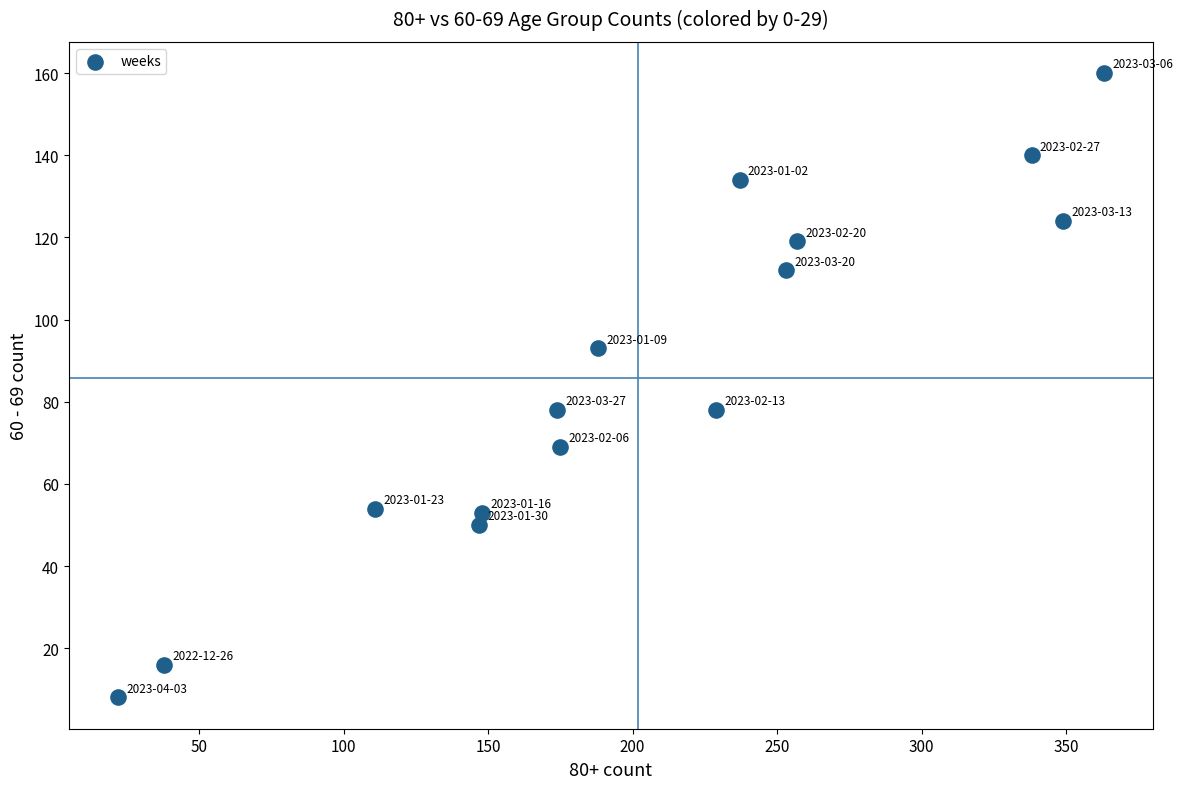

What is the range of Y values (max minus min)?

152